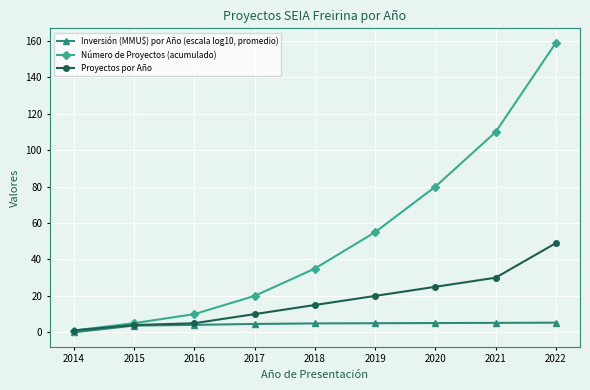

What is the spread (max minus min) of values at 2018?

30.1